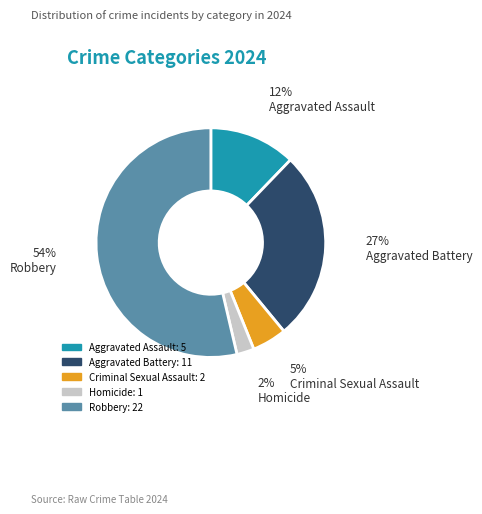

To the nearest percent, what is the average slice percentage?

20%